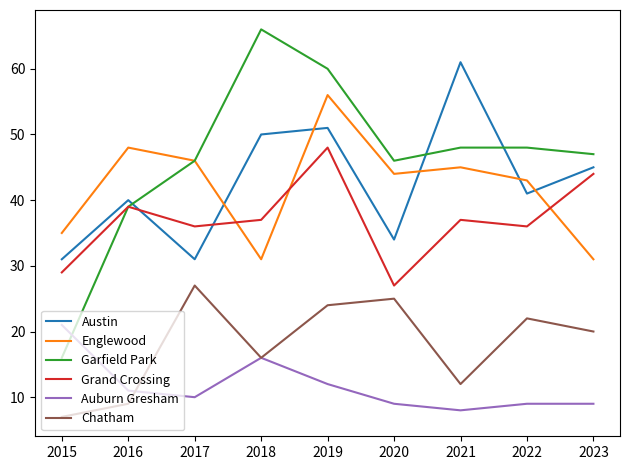

At which category is the sum across all series the highest?

2019